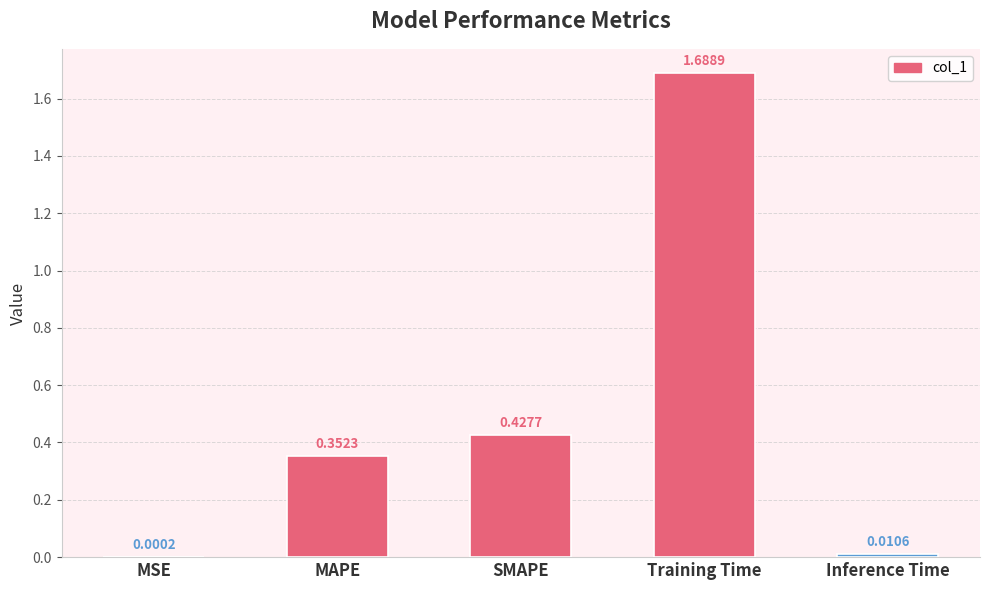

Which label corresponds to the largest value in the chart?

Training Time